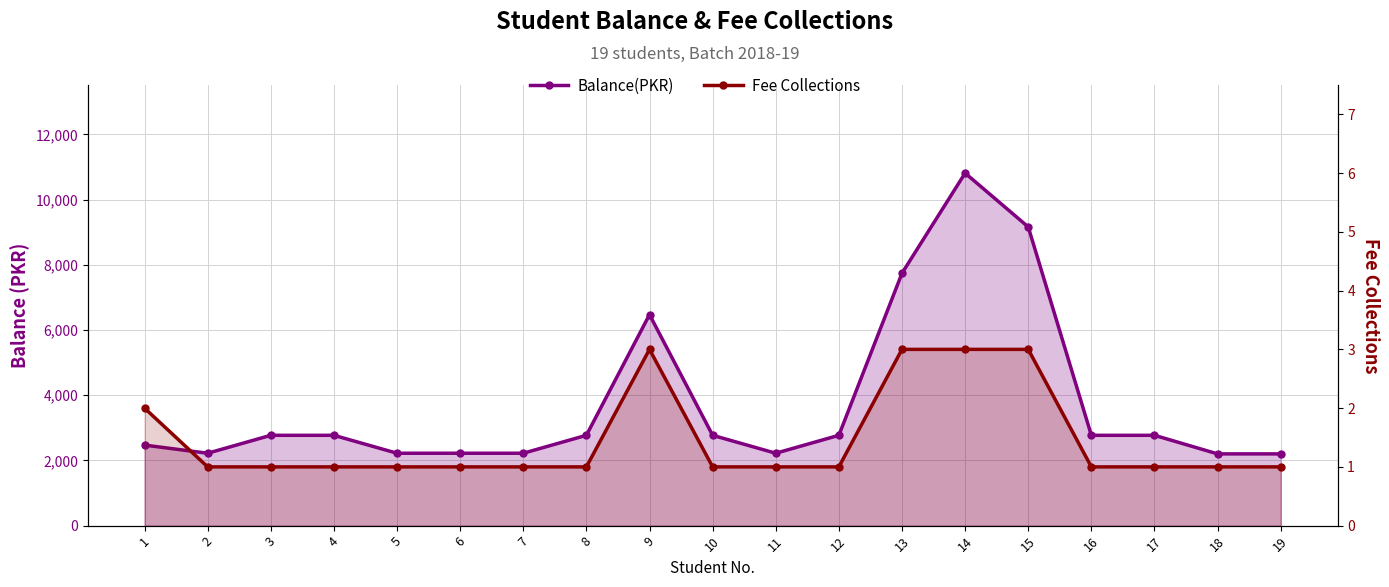

True or false: Fee Collections and Balance(PKR) cross at least once.

False